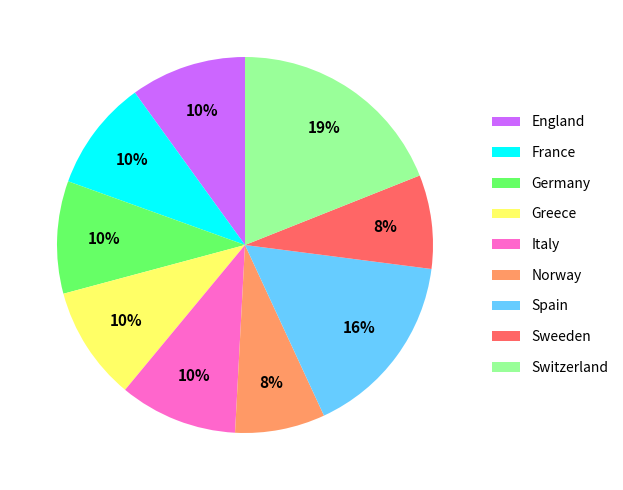

Which category has the biggest portion of the pie?

Switzerland